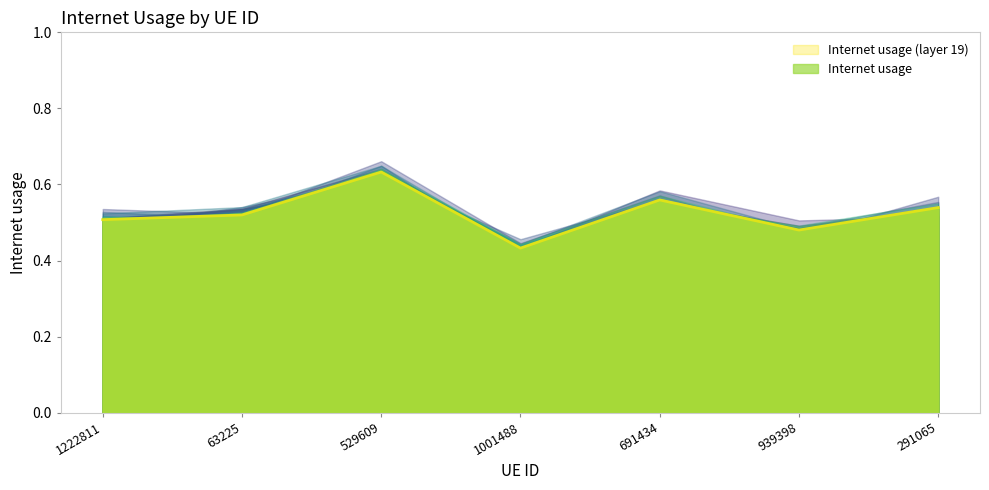

What is the sum of the values at 1001488 and 939398?

0.9